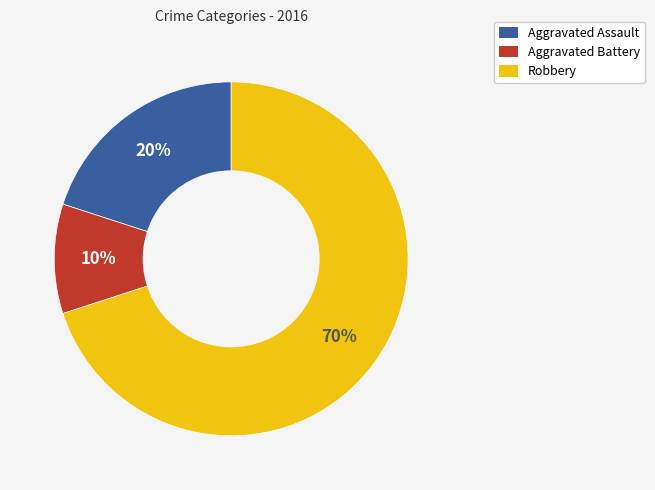

To the nearest percent, what is the difference between the largest and smallest slice percentages?

60%